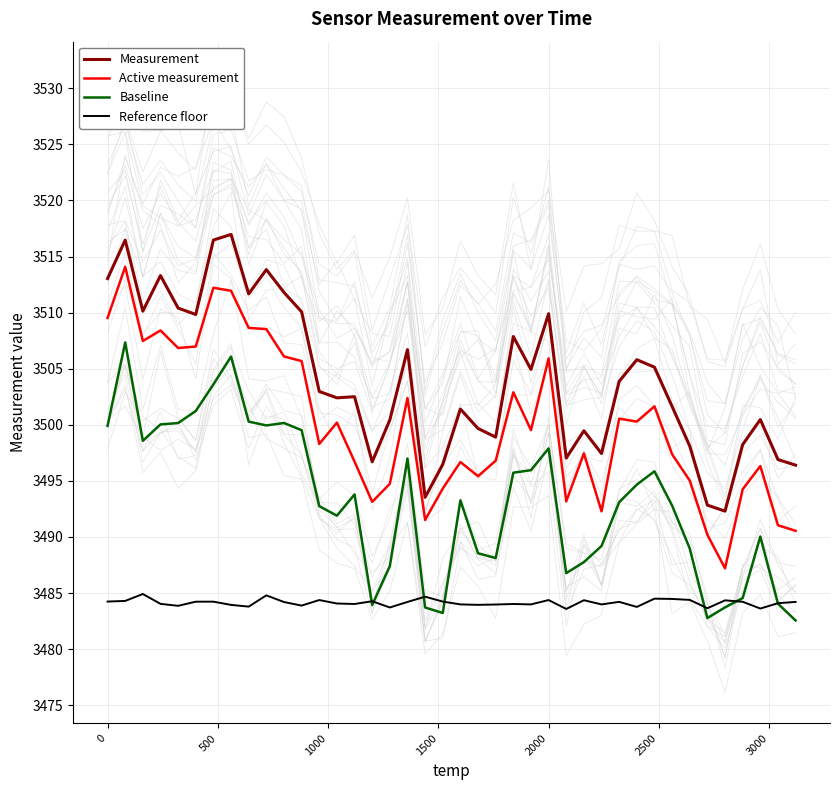

What is the highest value of the Active measurement series?

3514.1